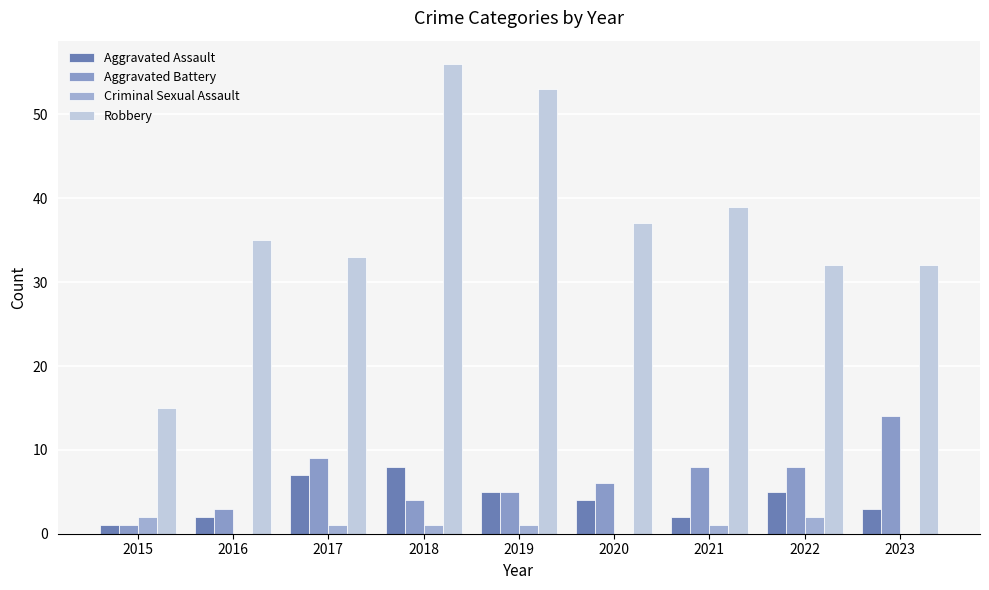

At which category is the sum across all series the highest?

2018